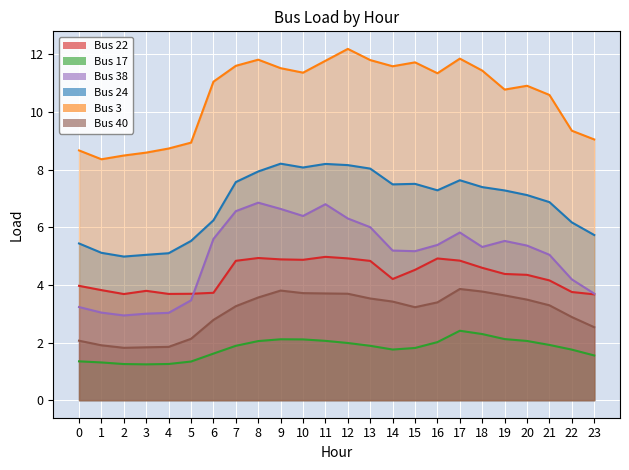

What is the difference between the second highest and second lowest values in the Bus 40 series?

2.0